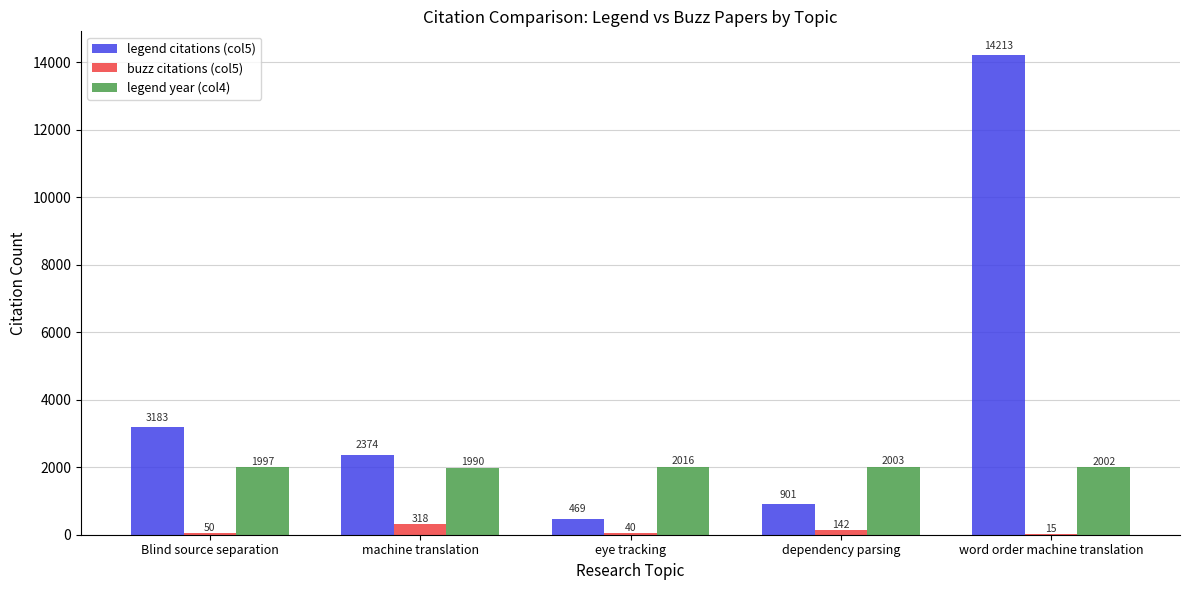

Which series has the widest spread of values?

legend citations (col5)